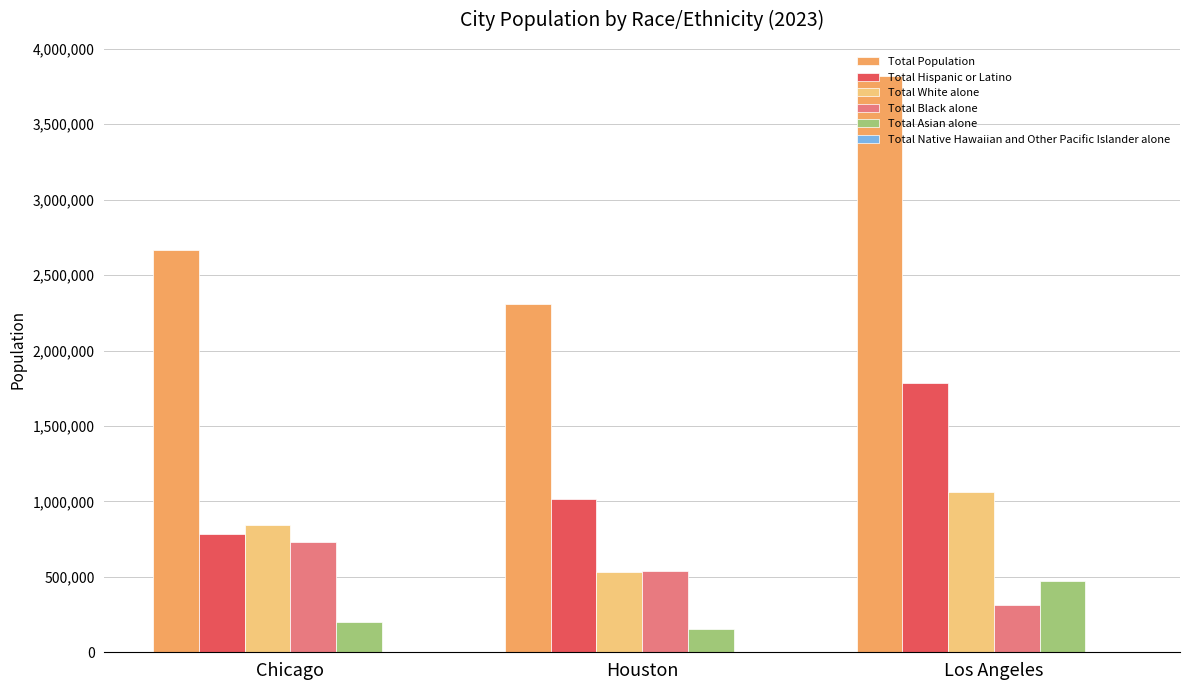

Which series changed the most between Chicago and Los Angeles?

Total Population